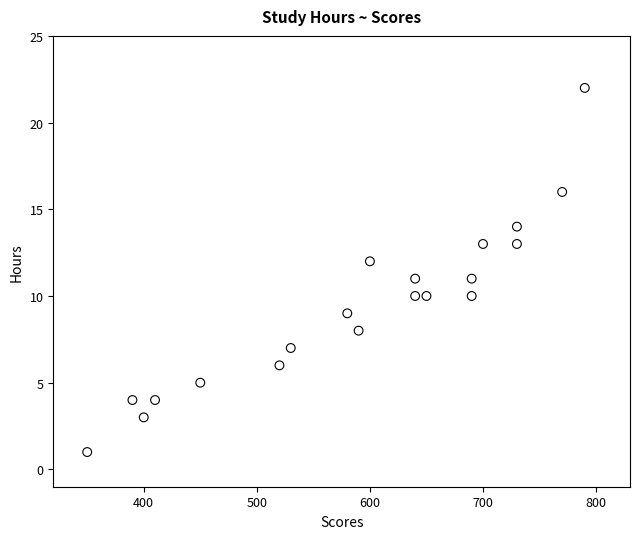

What is the range of Y values (max minus min)?

21